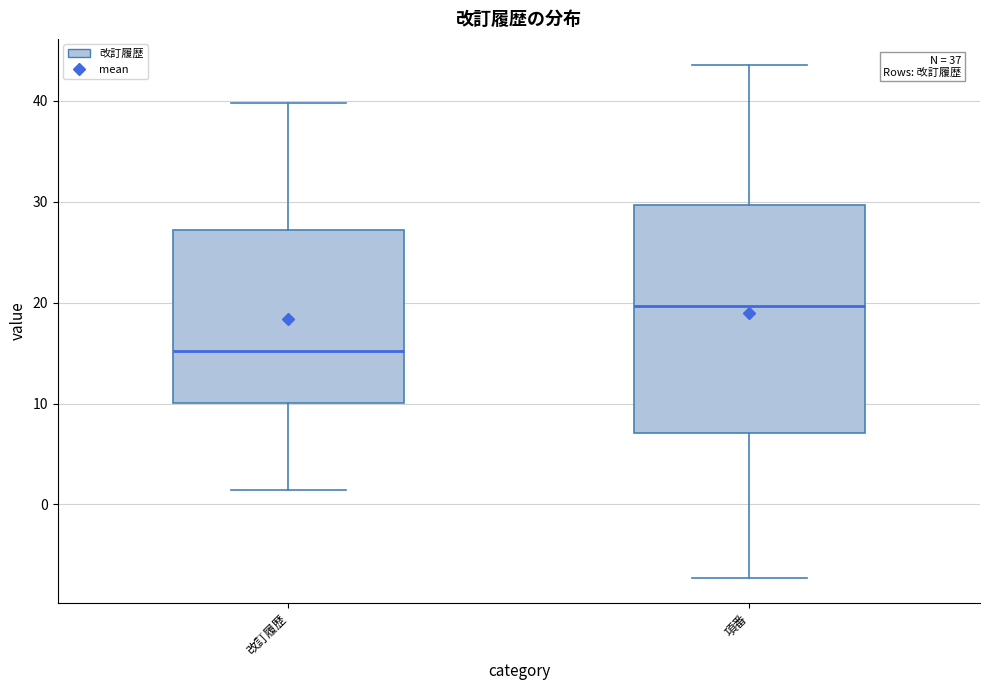

Where is the upper edge of the box for 改訂履歴 on the y-axis? The values are not printed on the chart, so give them approximately, as read against the axis.

27